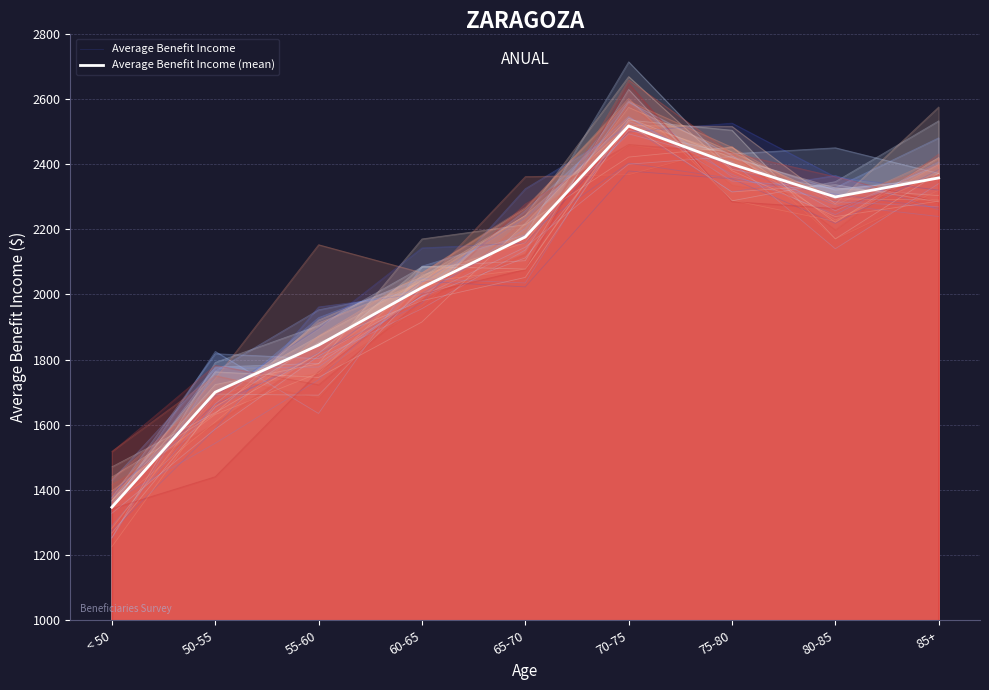

What position from the right is 70-75?

4